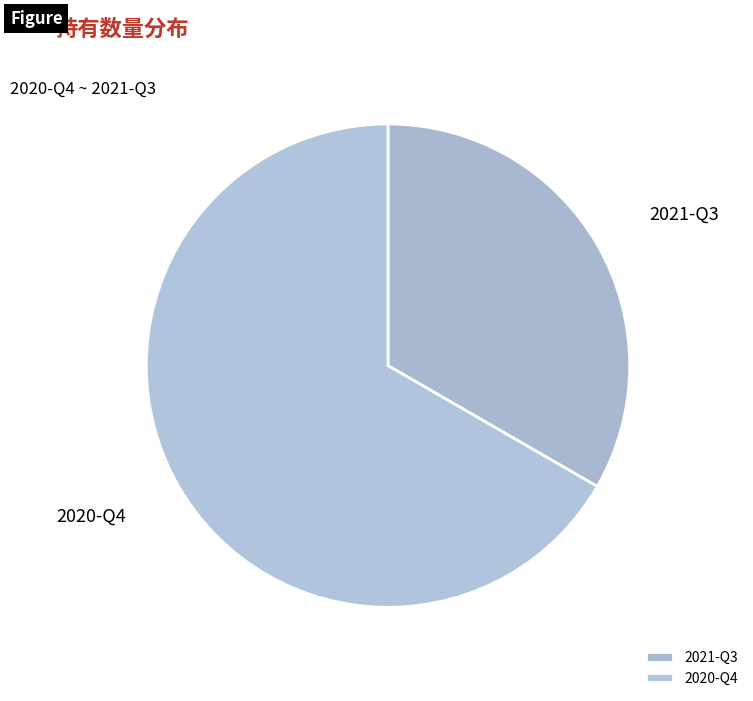

Which category has the smallest portion of the pie?

2021-Q3